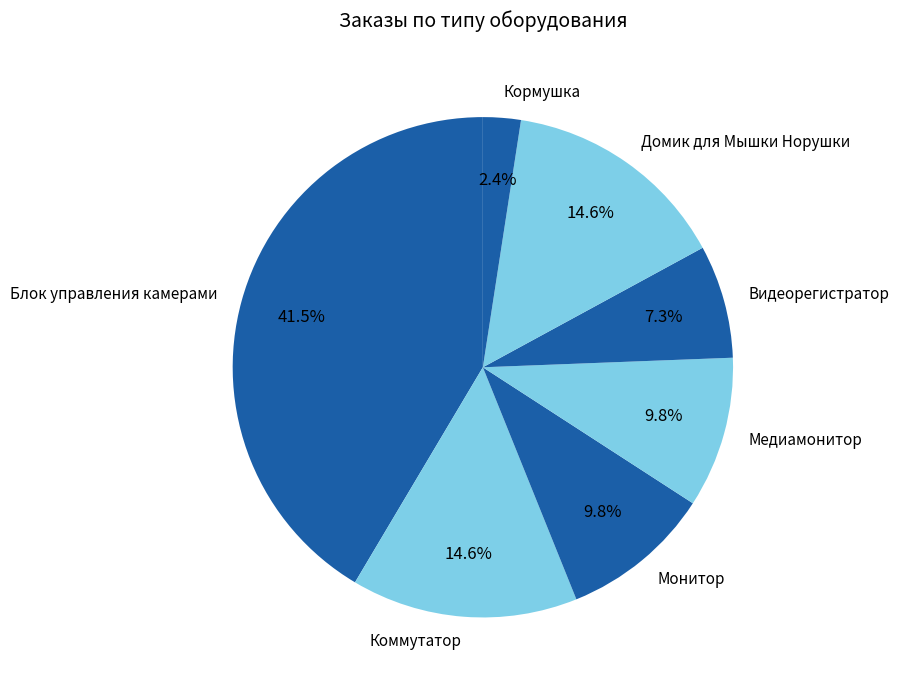

To the nearest percent, what is the average slice percentage?

14%